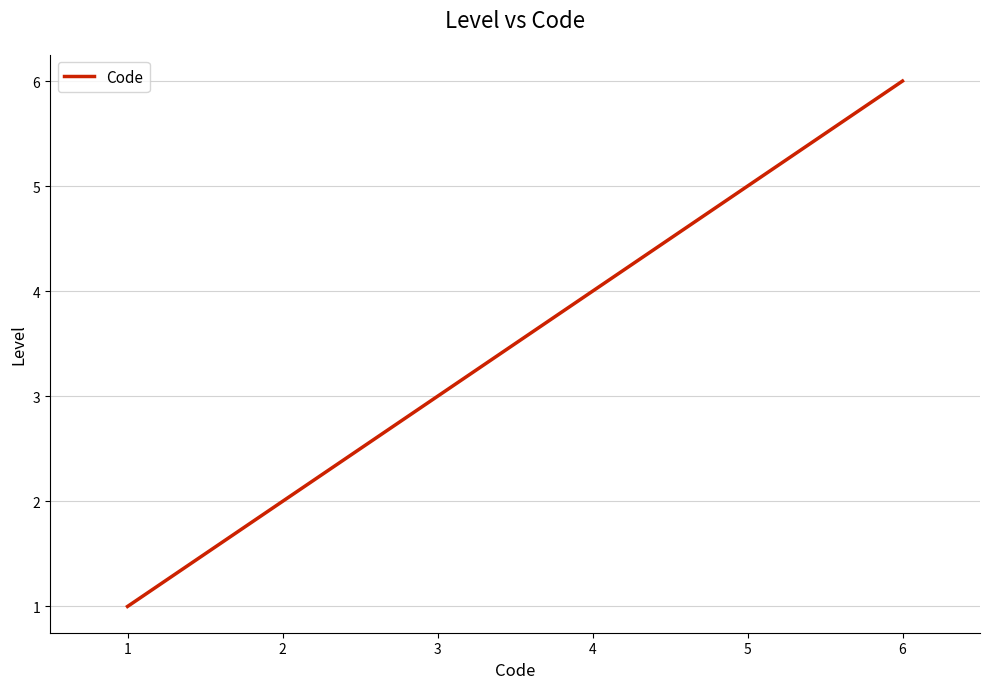

Where is the data nearest to the value 3?

3